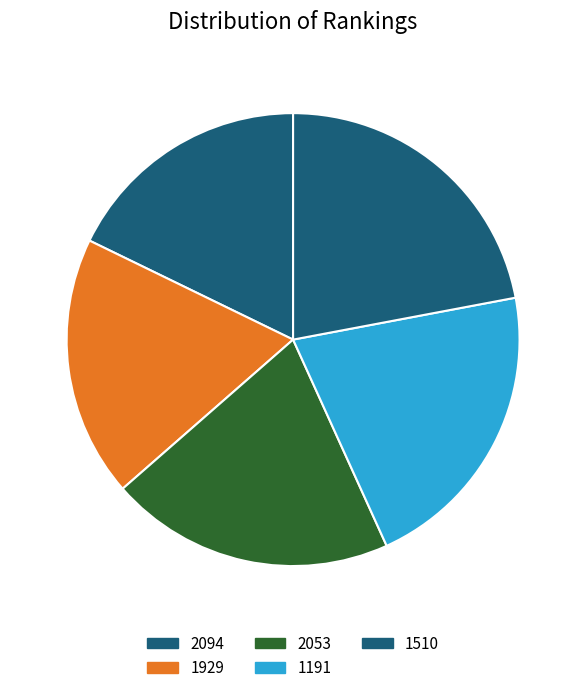

How many slices are in this pie chart?

5